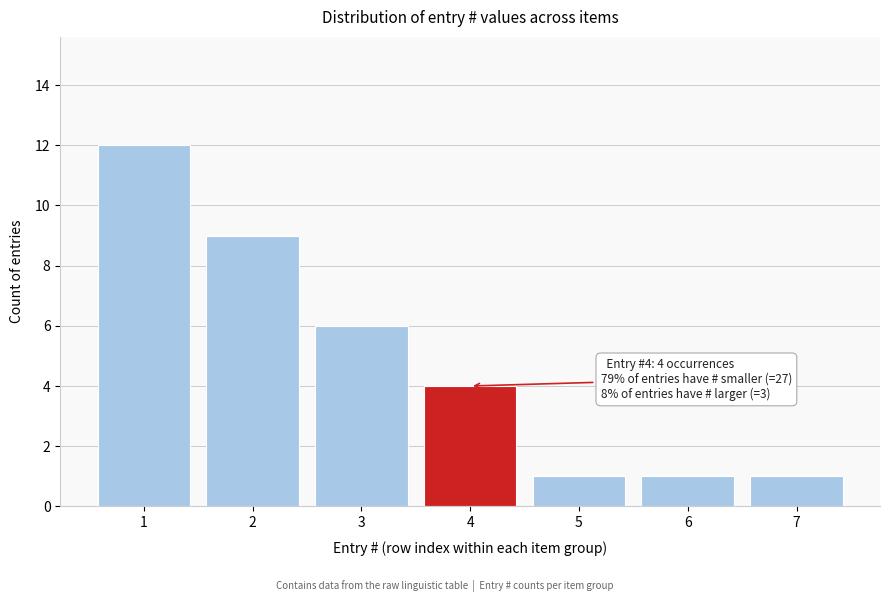

Reading right to left, extract all data points from this chart.

7=1	6=1	5=1	4=4	3=6	2=9	1=12